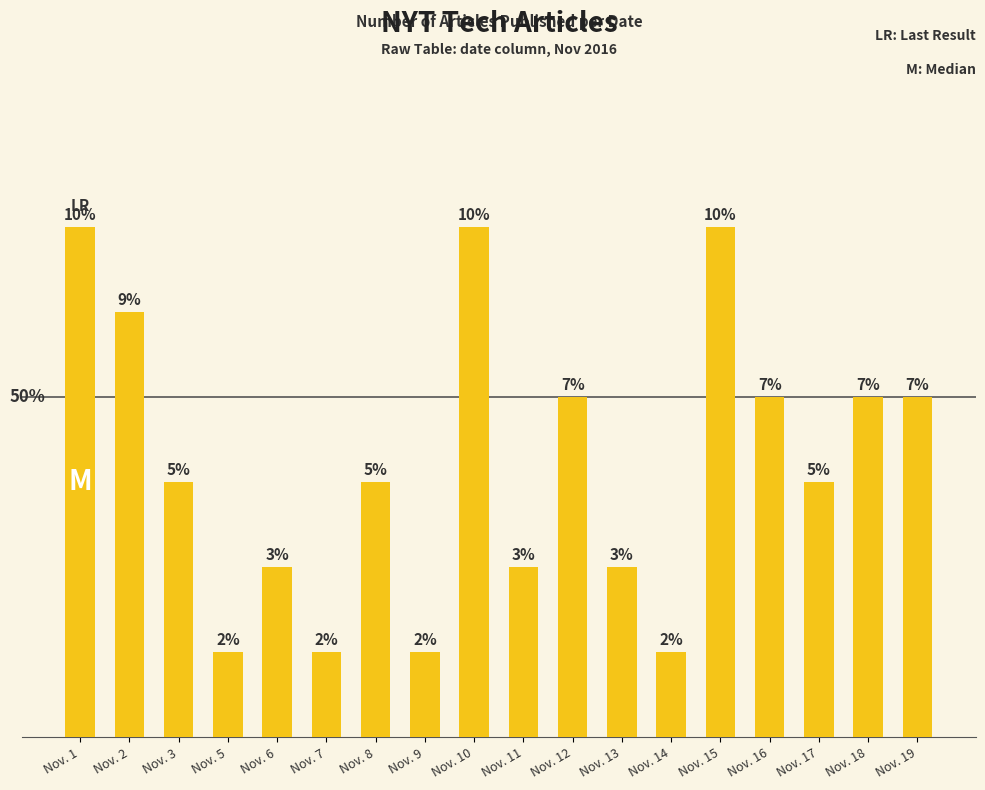

Are the bars horizontal?

No